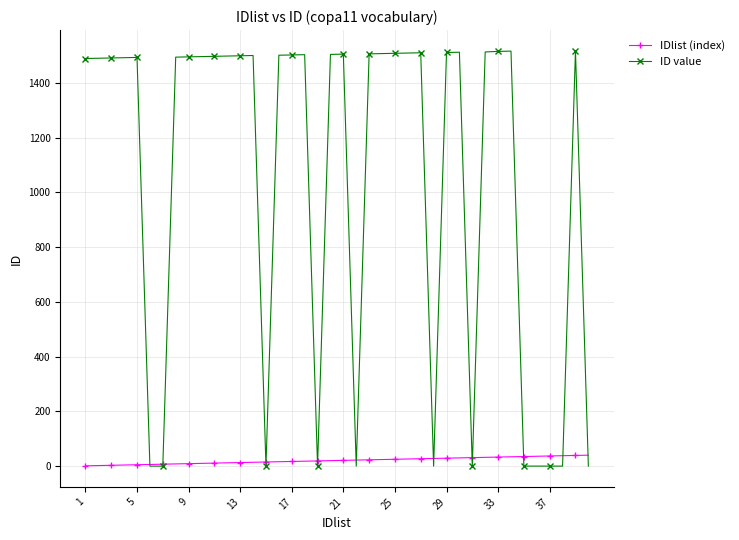

Which series has the largest total across all categories?

ID value